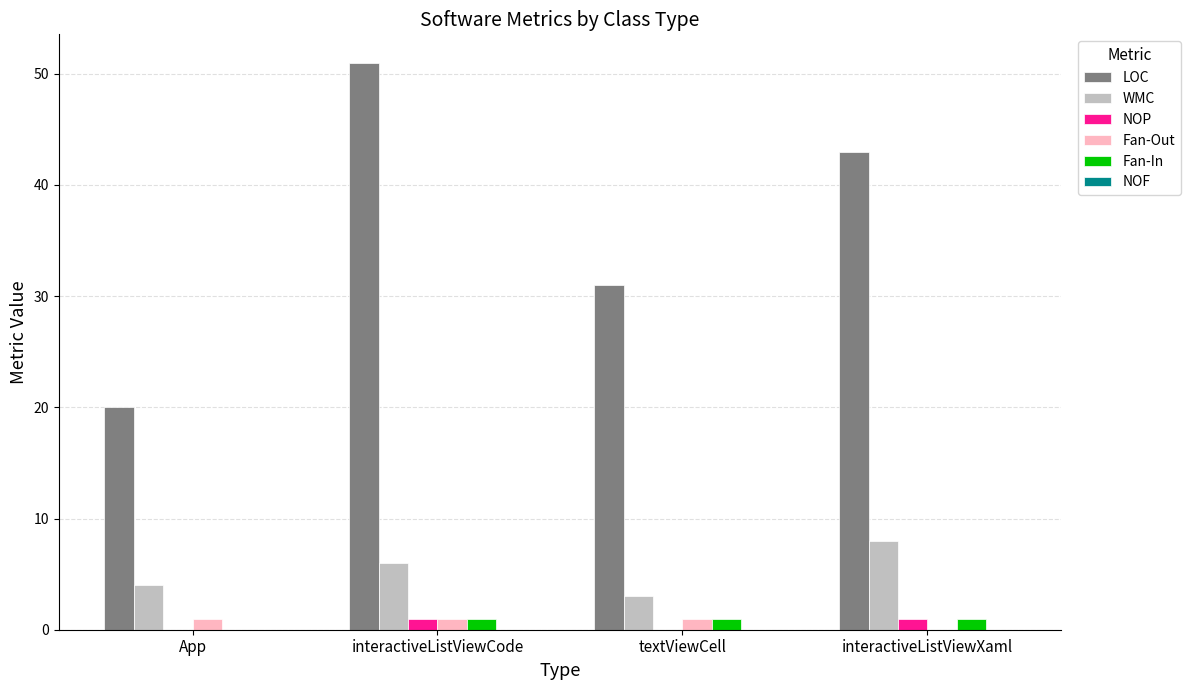

What is the sum of all Fan-Out values?

3